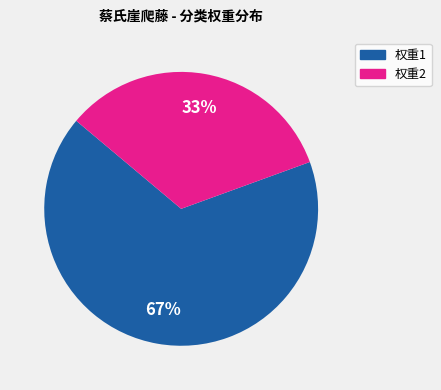

Is there any slice that represents more than half of the pie?

Yes